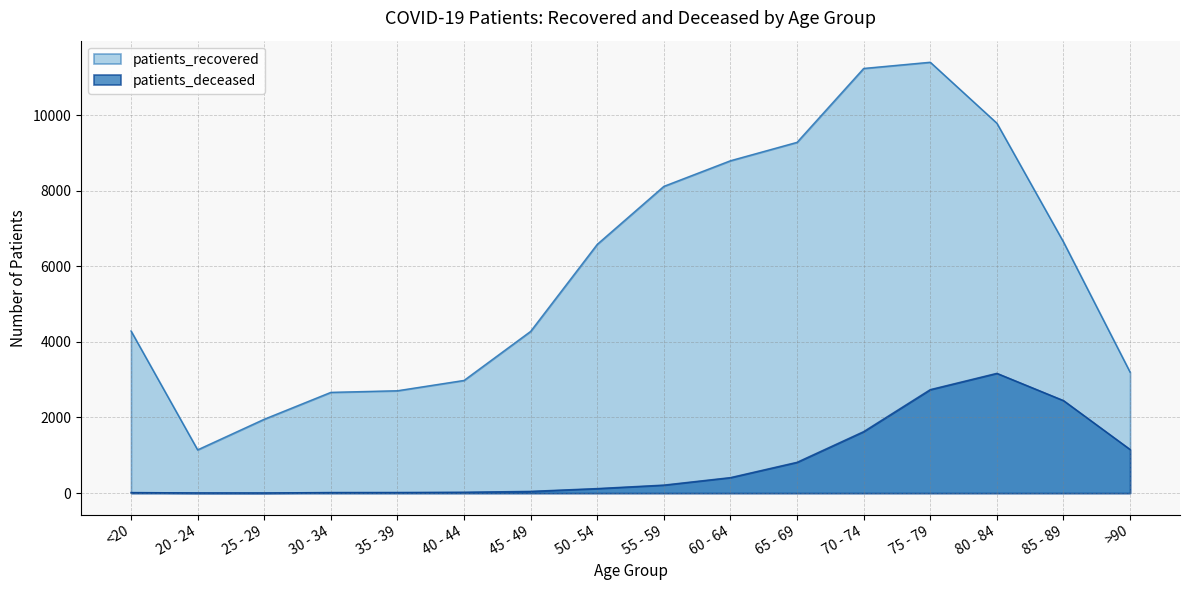

Which label corresponds to the smallest value in the chart?

25 - 29